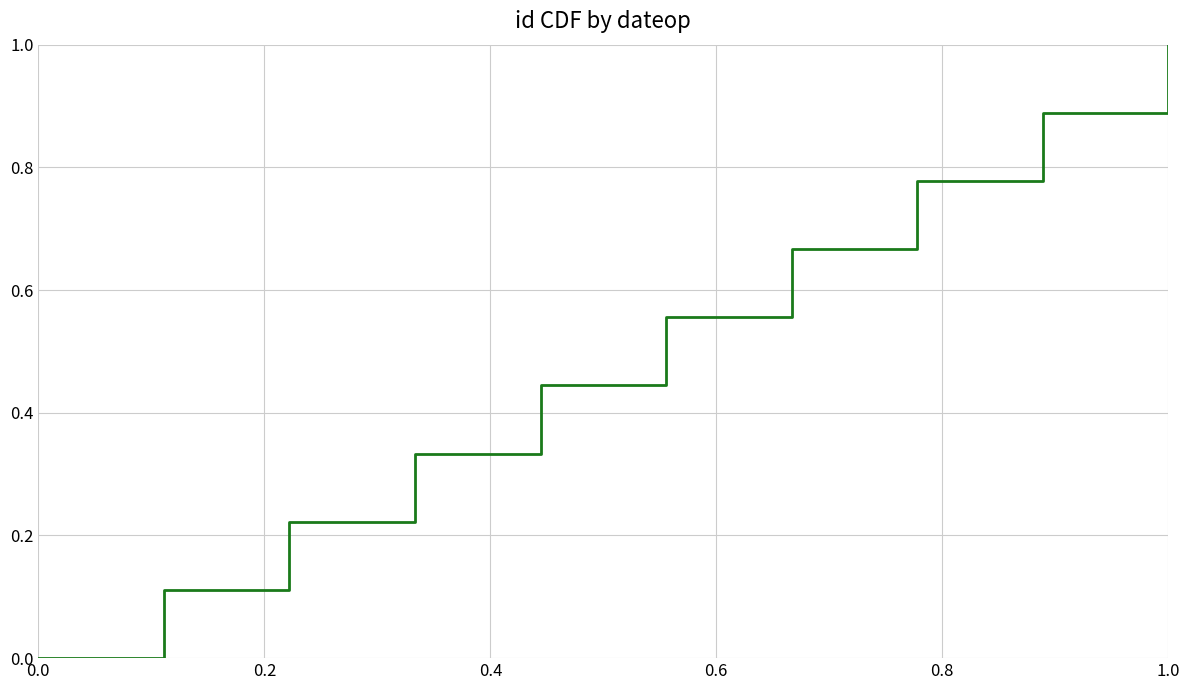

What is the maximum value shown in the chart?

1.0